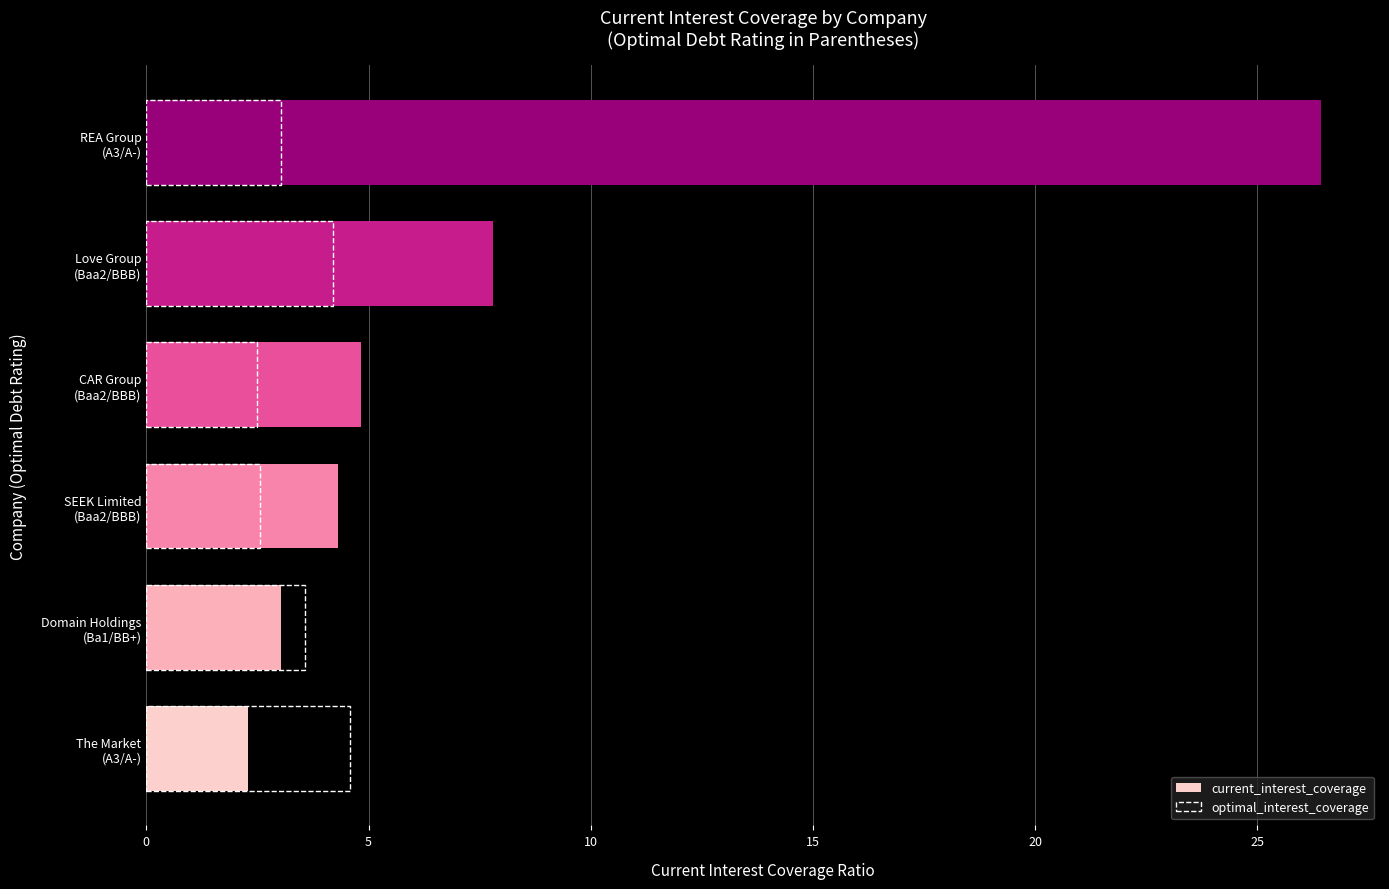

The current_interest_coverage series shows 11.0 at Love Group (Baa2/BBB). True or false?

False